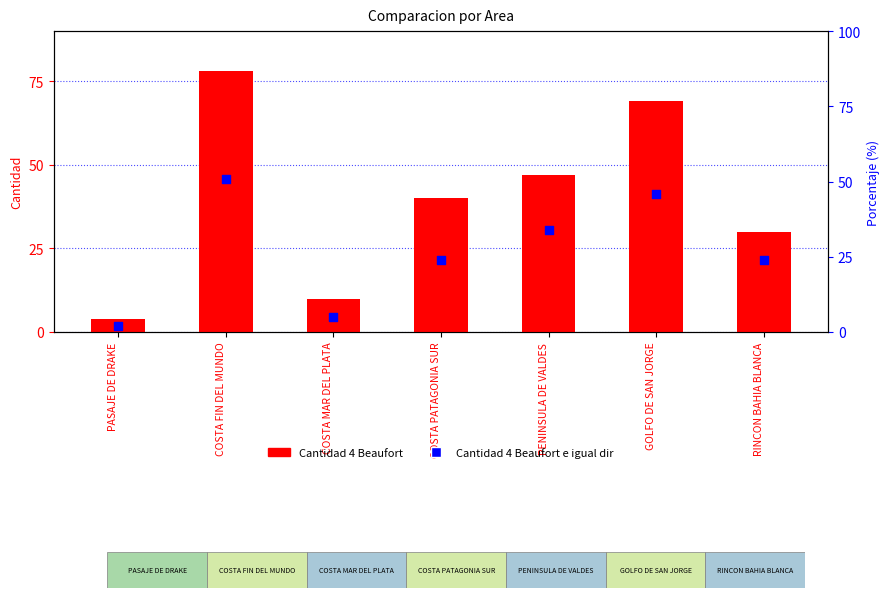

Which series has the widest spread of Y values?

Cantidad 4 Beaufort